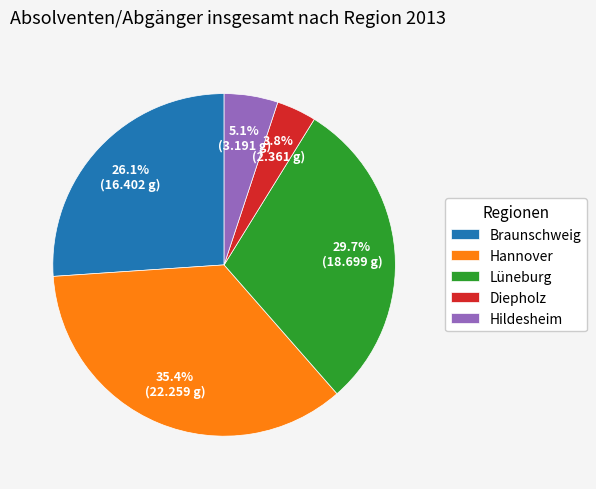

Count the number of slices in the pie.

5